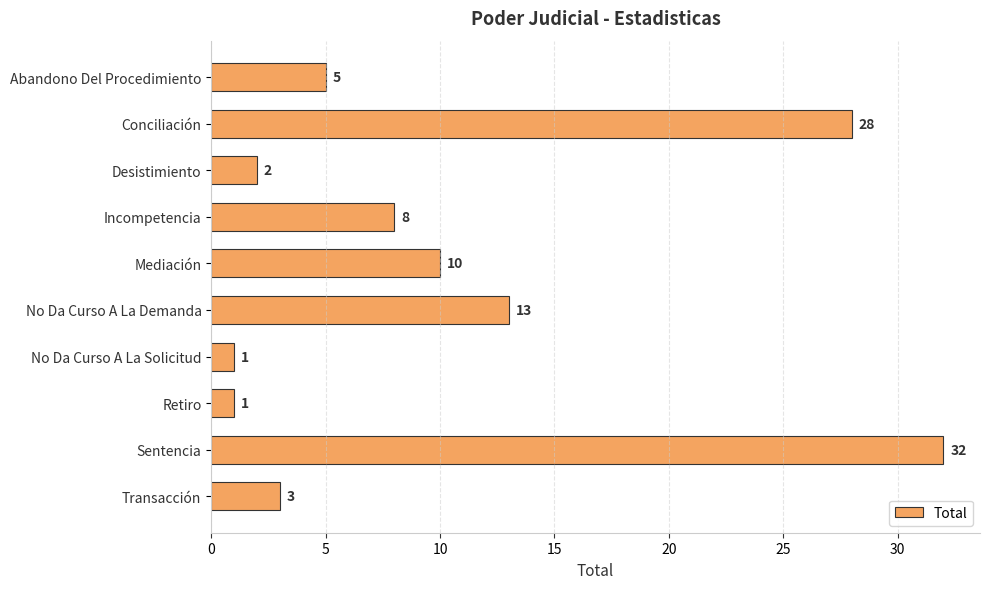

Reading bottom to top, extract all data points from this chart.

3	32	1	1	13	10	8	2	28	5